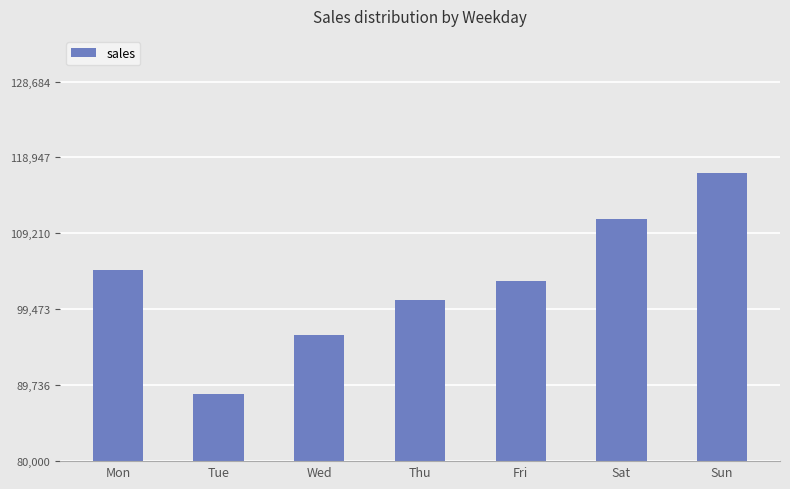

List the labels in order of value, largest first.

Sun, Sat, Mon, Fri, Thu, Wed, Tue